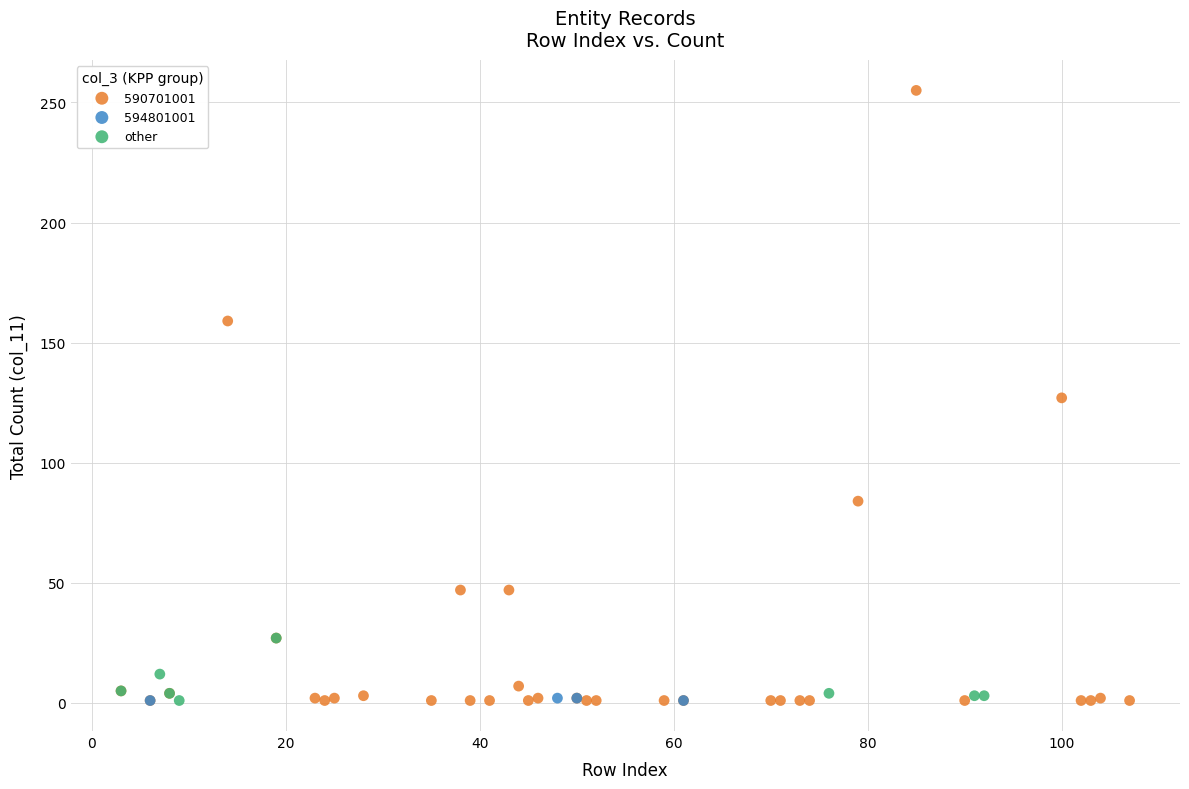

Which series reaches the maximum Y coordinate?

590701001